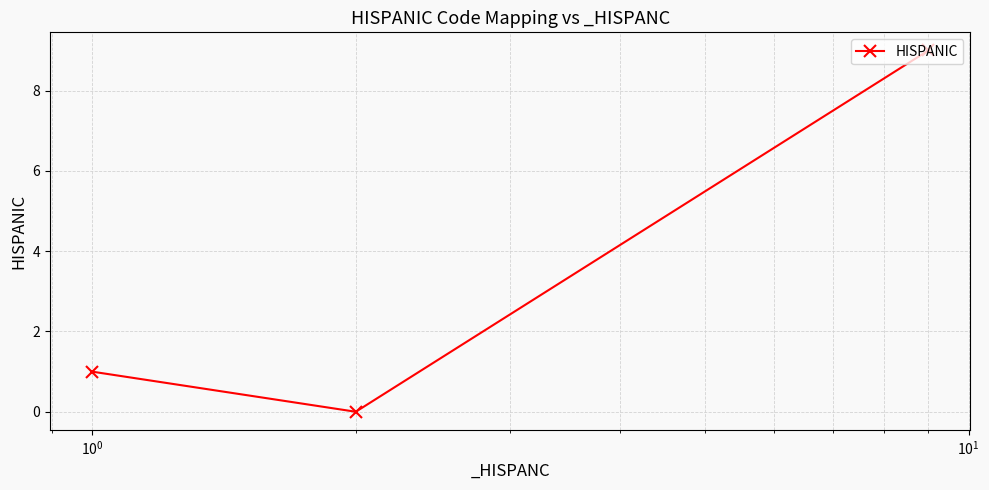

Count the values in the range 0 to 9.

3